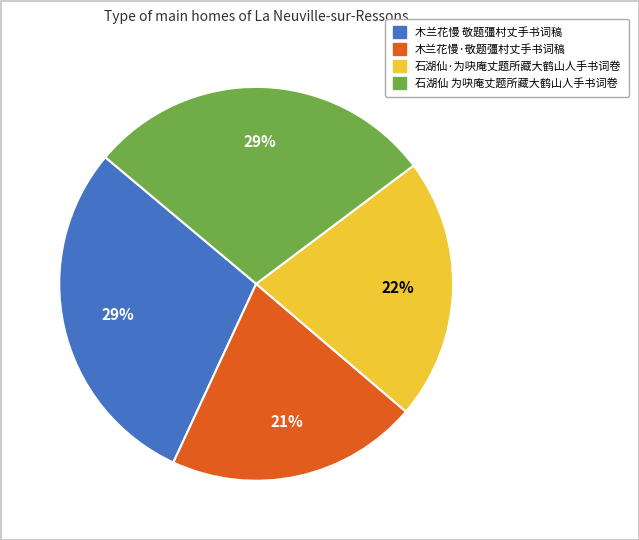

To the nearest percent, what percentage of the pie is 石湖仙·为吷庵丈题所藏大鹤山人手书词卷?

22%